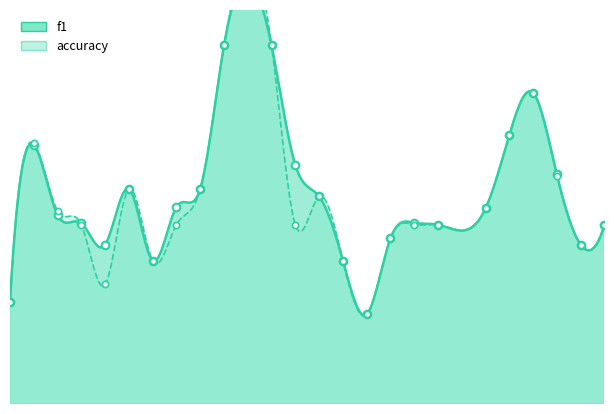

Which series has the largest total across all categories?

f1